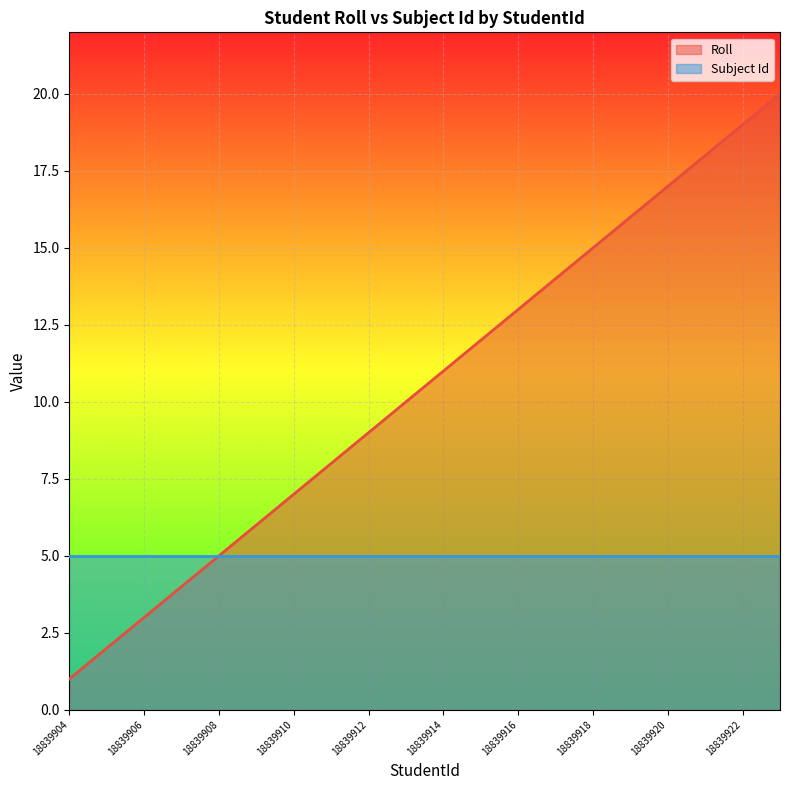

How many values are below 11?

10